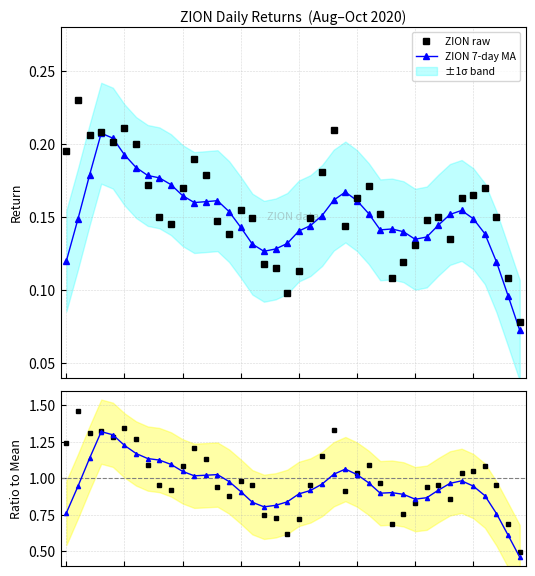

The value of 7-day MA at 14 is 1.6. True or false?

False